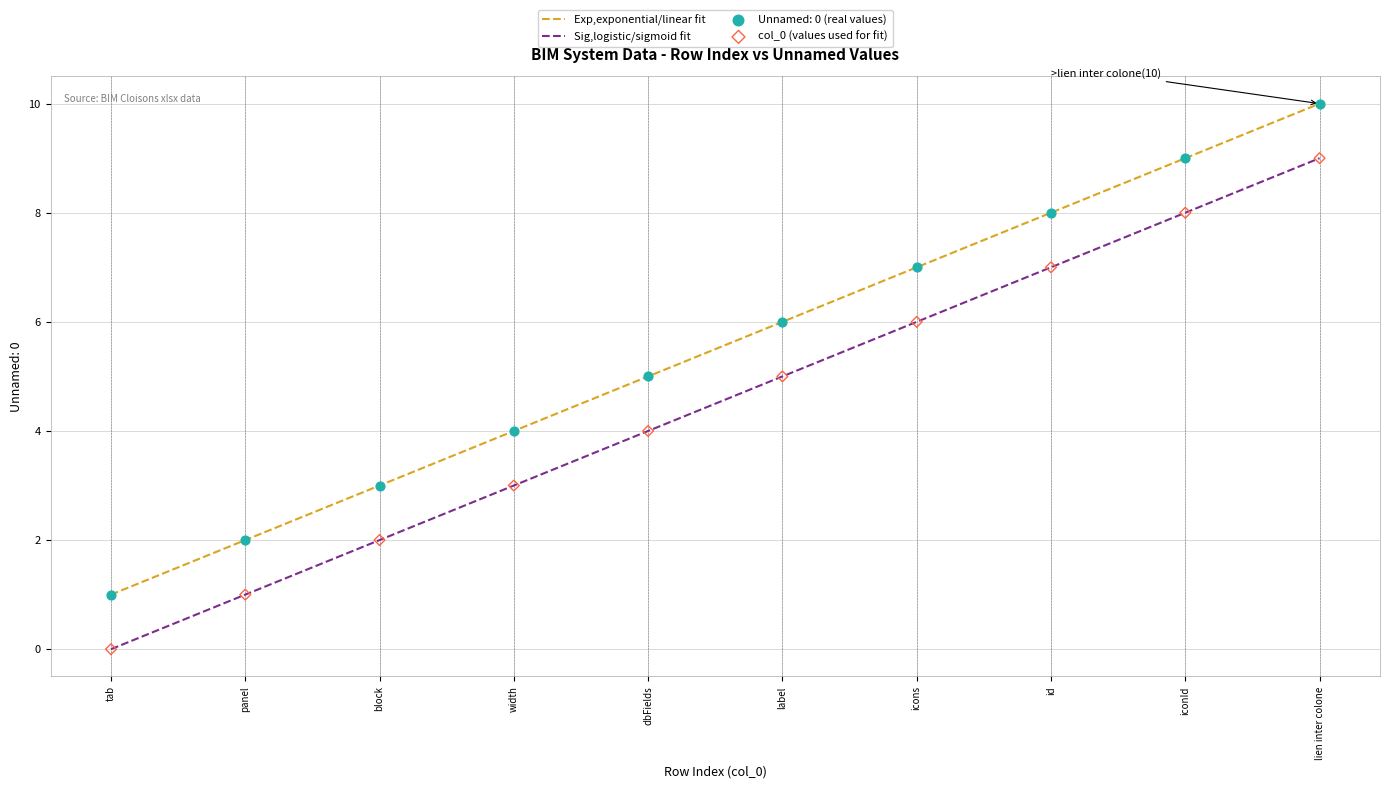

Which series reaches the minimum Y coordinate?

col_0